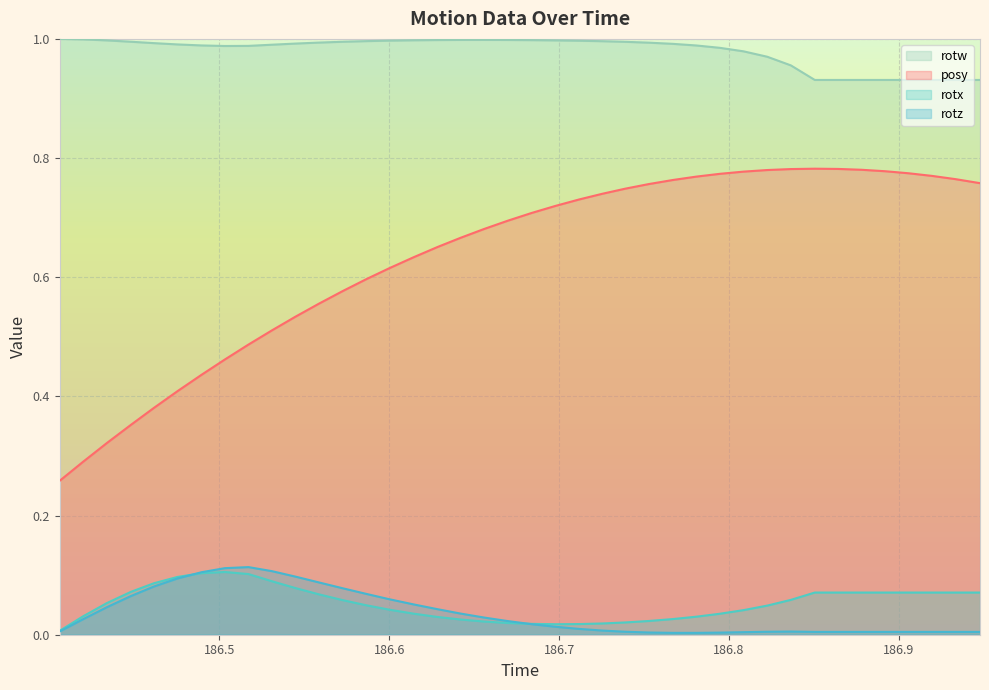

Which series has the largest range (max minus min)?

posy